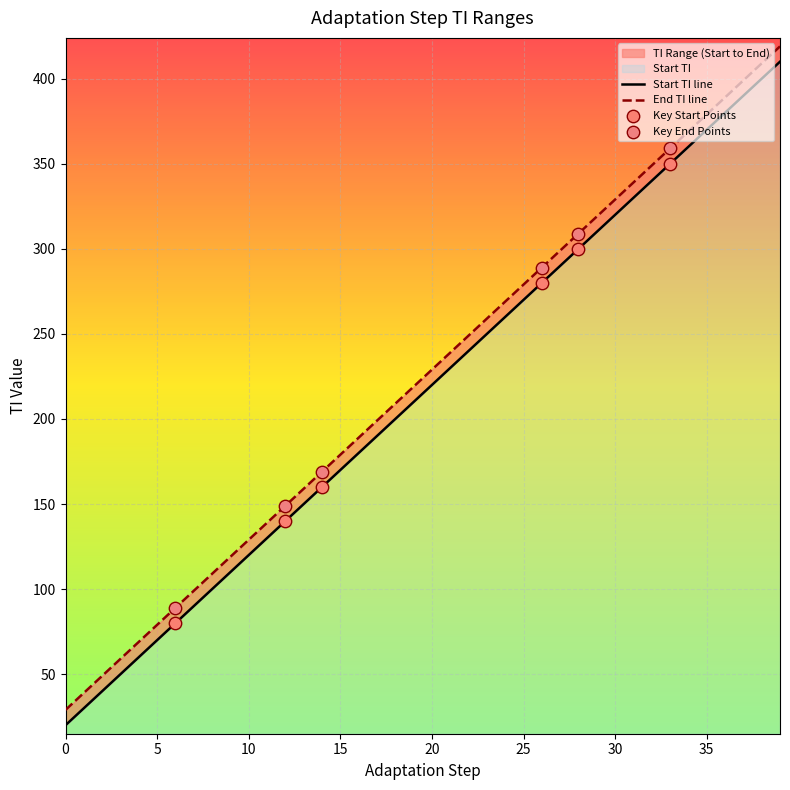

What is the total value across all series at 20?

449